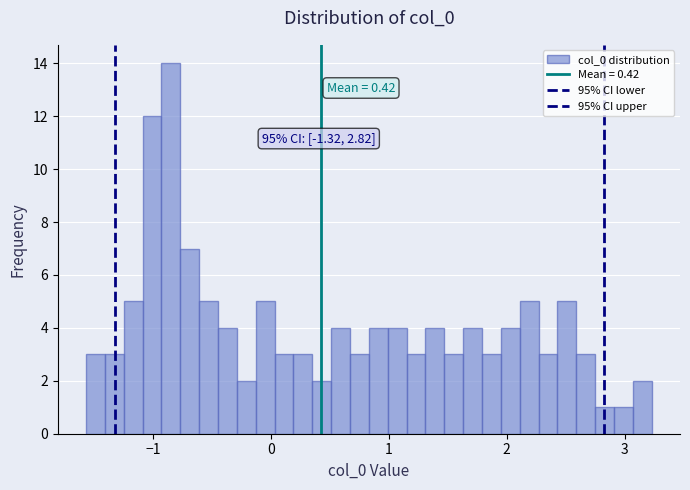

Read against the x-axis, roughly where is the centre of the tallest bar?

-0.8